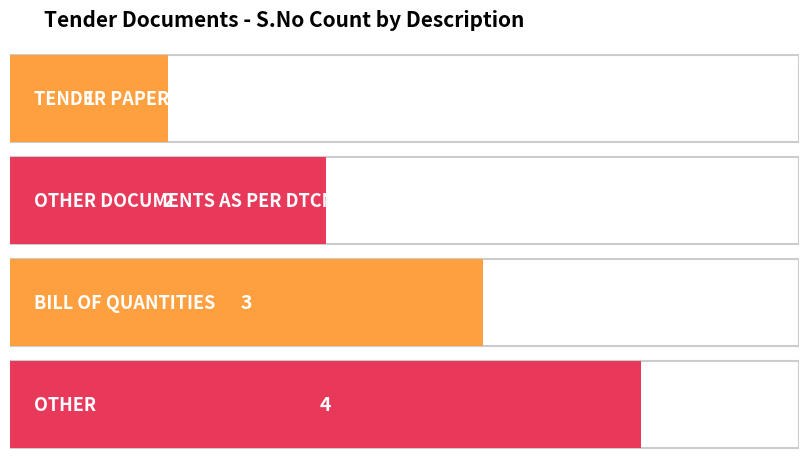

What value does the data have at OTHER?

4